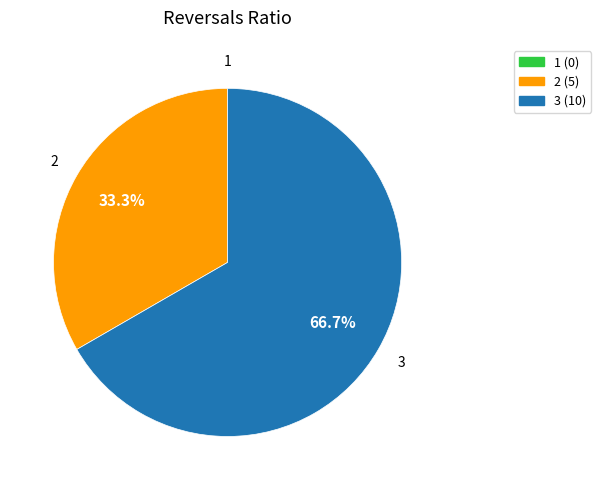

Which category accounts for the majority?

3